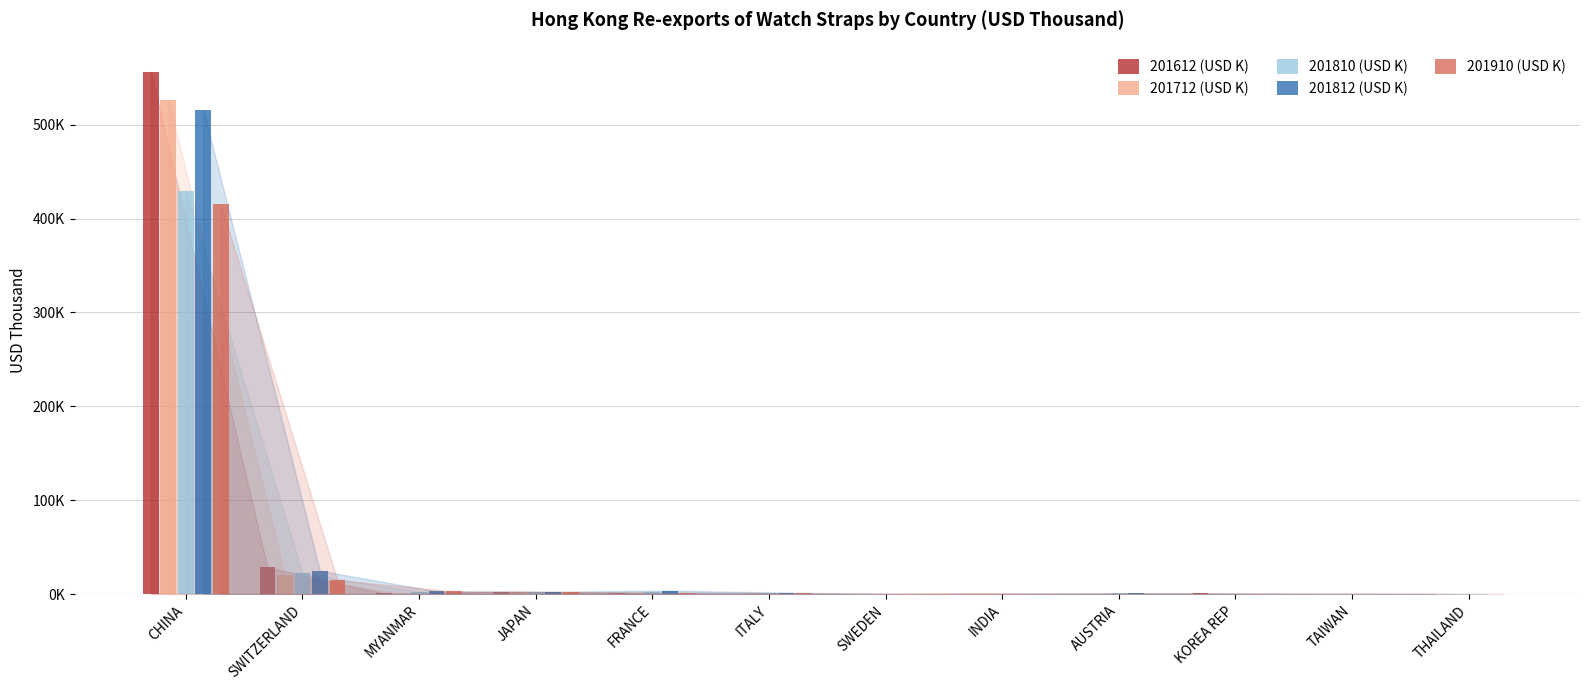

Reading left to right, what are all the values shown in this chart?

201612 (USD K): CHINA=556593.1	SWITZERLAND=28663.9	MYANMAR=745.4	JAPAN=2541.8	FRANCE=1425.4	ITALY=414.5	SWEDEN=3.8	INDIA=698.7	AUSTRIA=560.1	KOREA REP=1051.9	TAIWAN=203.6	THAILAND=98.3
201712 (USD K): CHINA=526677.0	SWITZERLAND=20002.0	MYANMAR=0.0	JAPAN=2678.7	FRANCE=1549.9	ITALY=1307.8	SWEDEN=0.5	INDIA=464.9	AUSTRIA=376.4	KOREA REP=608.3	TAIWAN=449.5	THAILAND=142.2
201810 (USD K): CHINA=429238.3	SWITZERLAND=22295.4	MYANMAR=2573.9	JAPAN=2047.9	FRANCE=2684.4	ITALY=1445.0	SWEDEN=1.4	INDIA=144.9	AUSTRIA=817.9	KOREA REP=272.1	TAIWAN=195.7	THAILAND=77.0
201812 (USD K): CHINA=516063.4	SWITZERLAND=25046.5	MYANMAR=2997.2	JAPAN=2610.6	FRANCE=3783.0	ITALY=1635.2	SWEDEN=1.5	INDIA=181.2	AUSTRIA=935.4	KOREA REP=322.1	TAIWAN=233.6	THAILAND=87.5
201910 (USD K): CHINA=415004.6	SWITZERLAND=14908.1	MYANMAR=3107.4	JAPAN=2269.7	FRANCE=1109.1	ITALY=1005.7	SWEDEN=512.4	INDIA=447.8	AUSTRIA=305.4	KOREA REP=303.0	TAIWAN=188.4	THAILAND=53.1